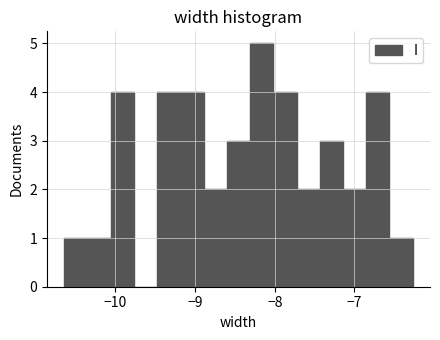

Around what value on the x-axis is the tallest bar? Give the approximate position of its centre, as read against the axis.

-8.2